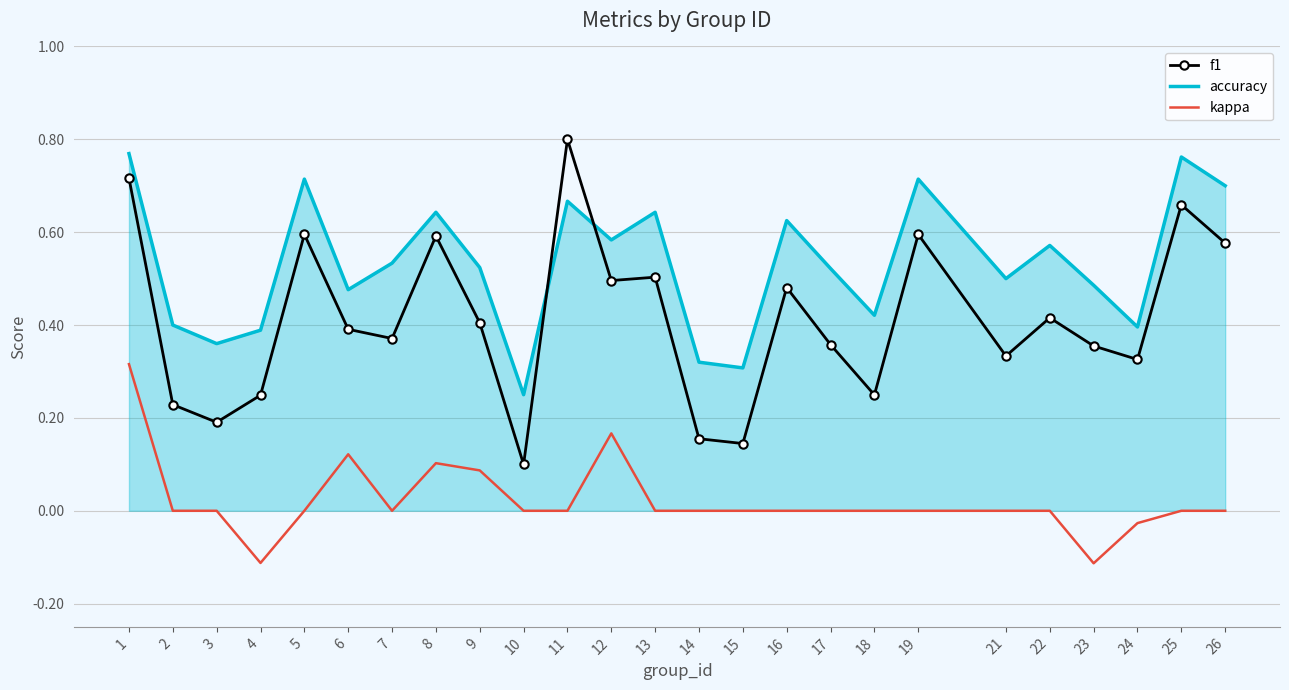

The accuracy series shows 0.2 at 19. True or false?

False